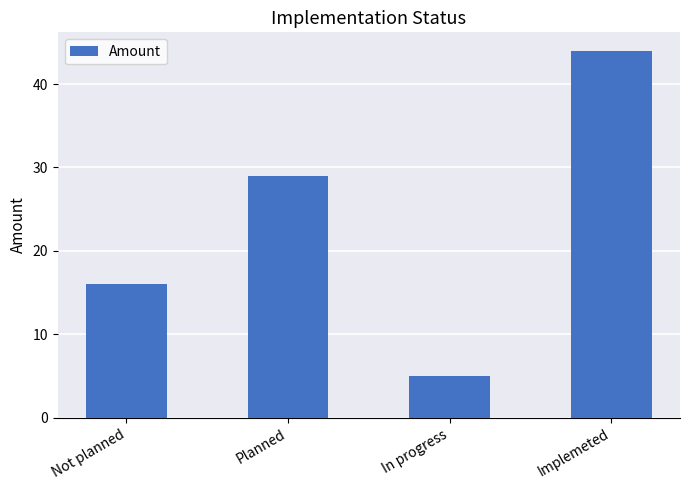

What is the average value?

24